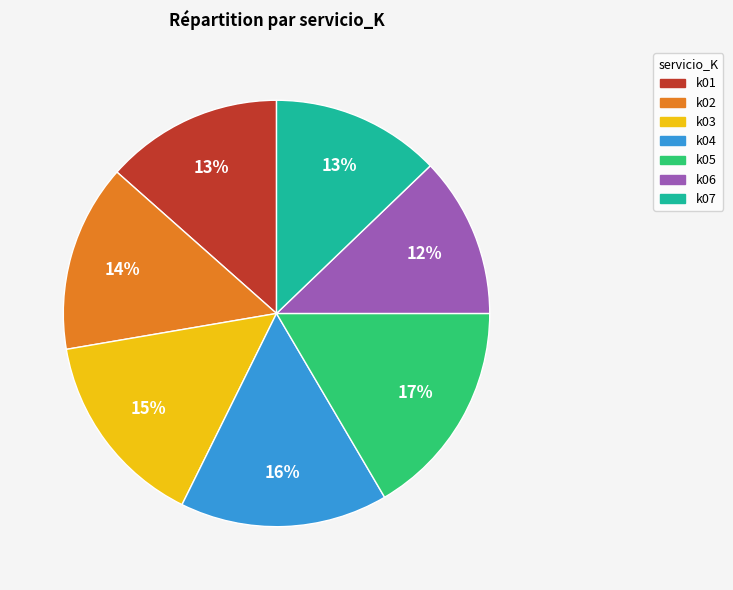

Does k02 account for over 50% of the chart?

No